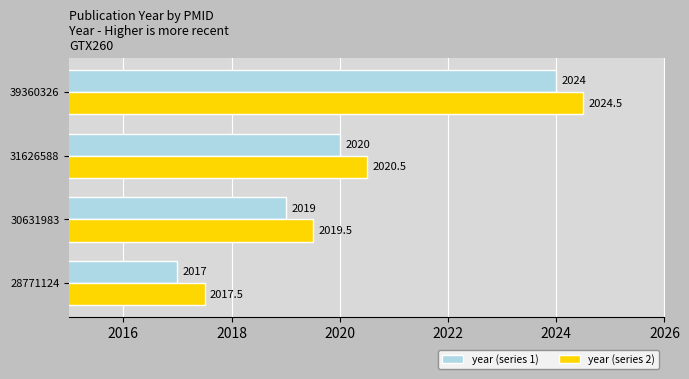

Which series has the largest total across all categories?

year (series 2)